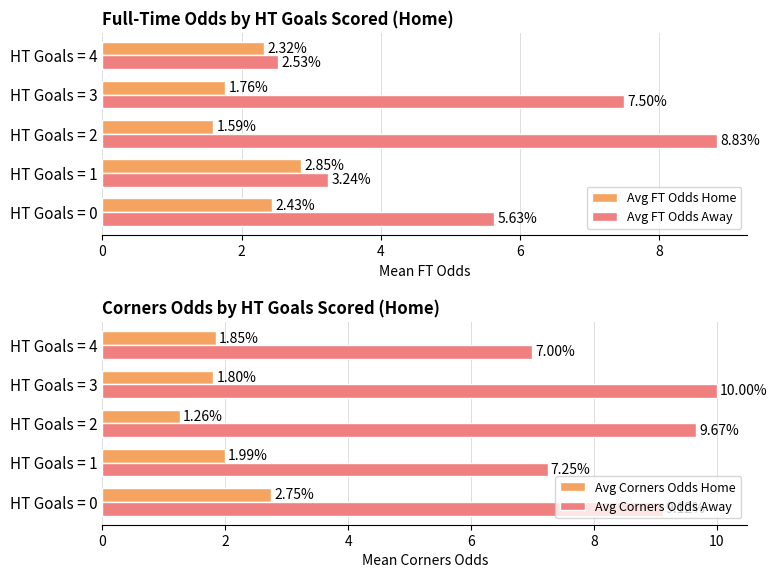

Which series has the largest total across all categories?

Avg Corners Odds Away